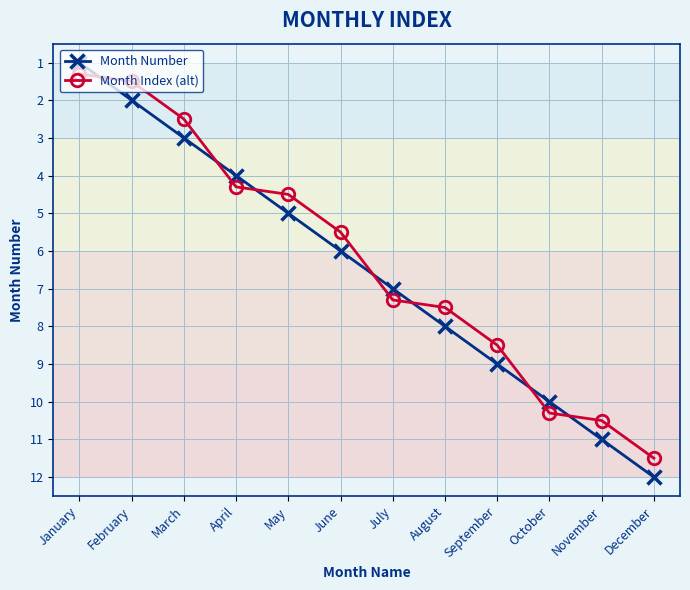

What is the value of the Month Number point at the 1st from the left?

1.0